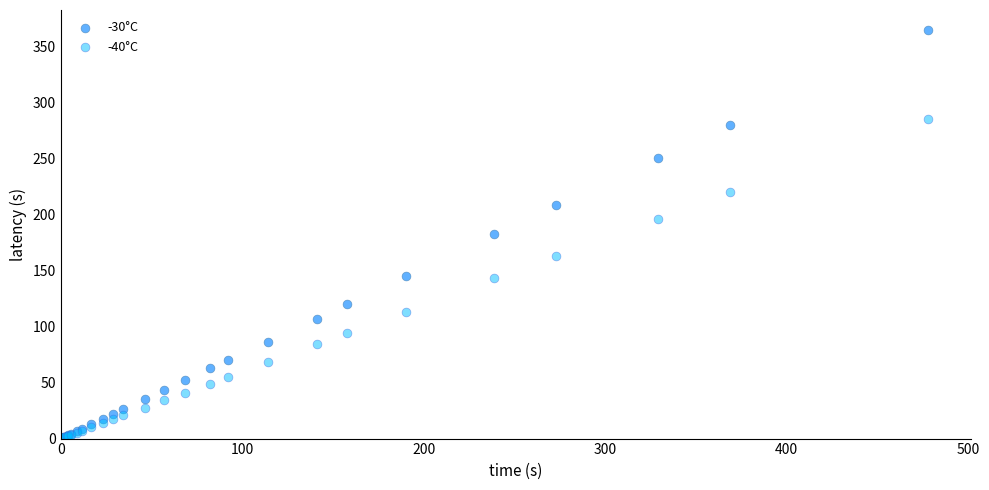

What are all the series names shown in the legend?

-30°C, -40°C